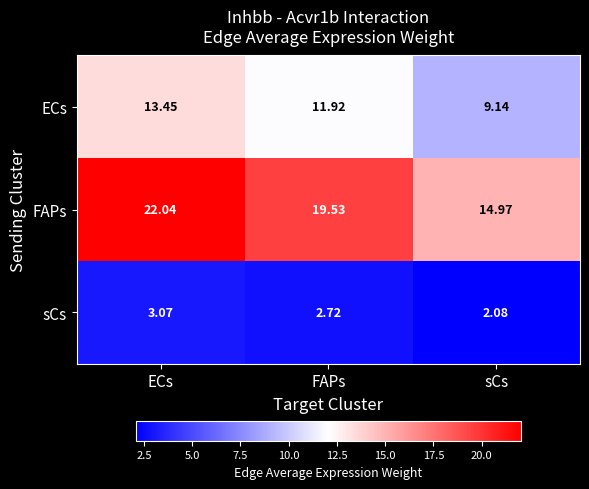

At which label does sCs reach its peak?

ECs